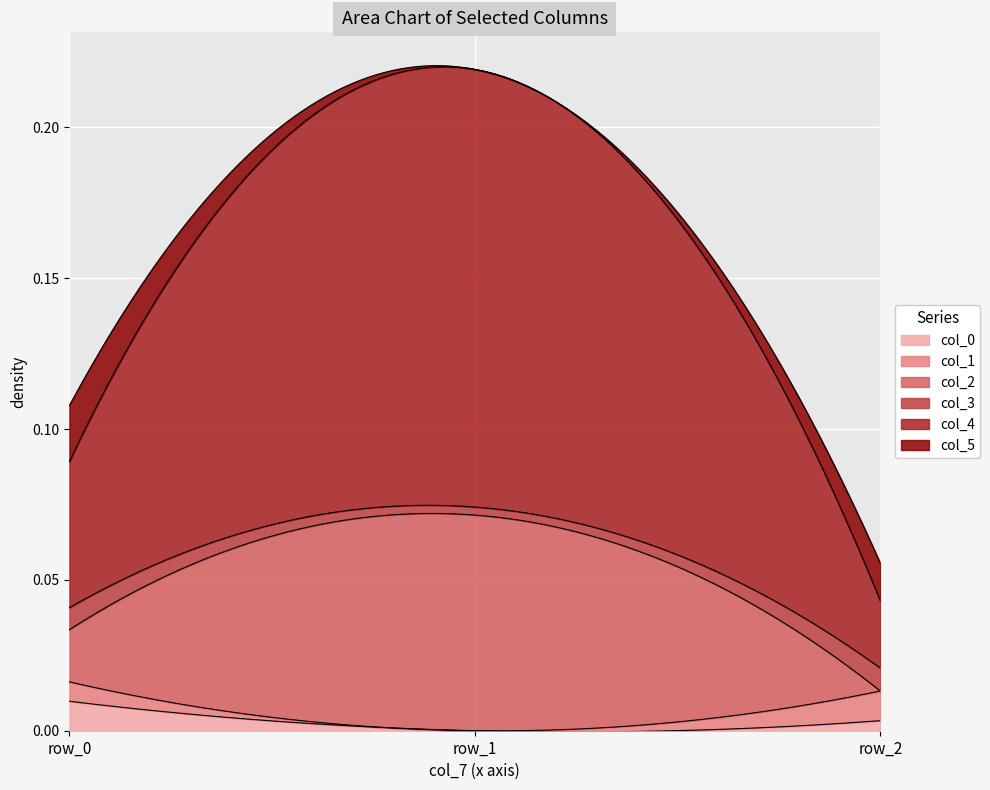

At which label does col_2 reach its minimum?

row_2